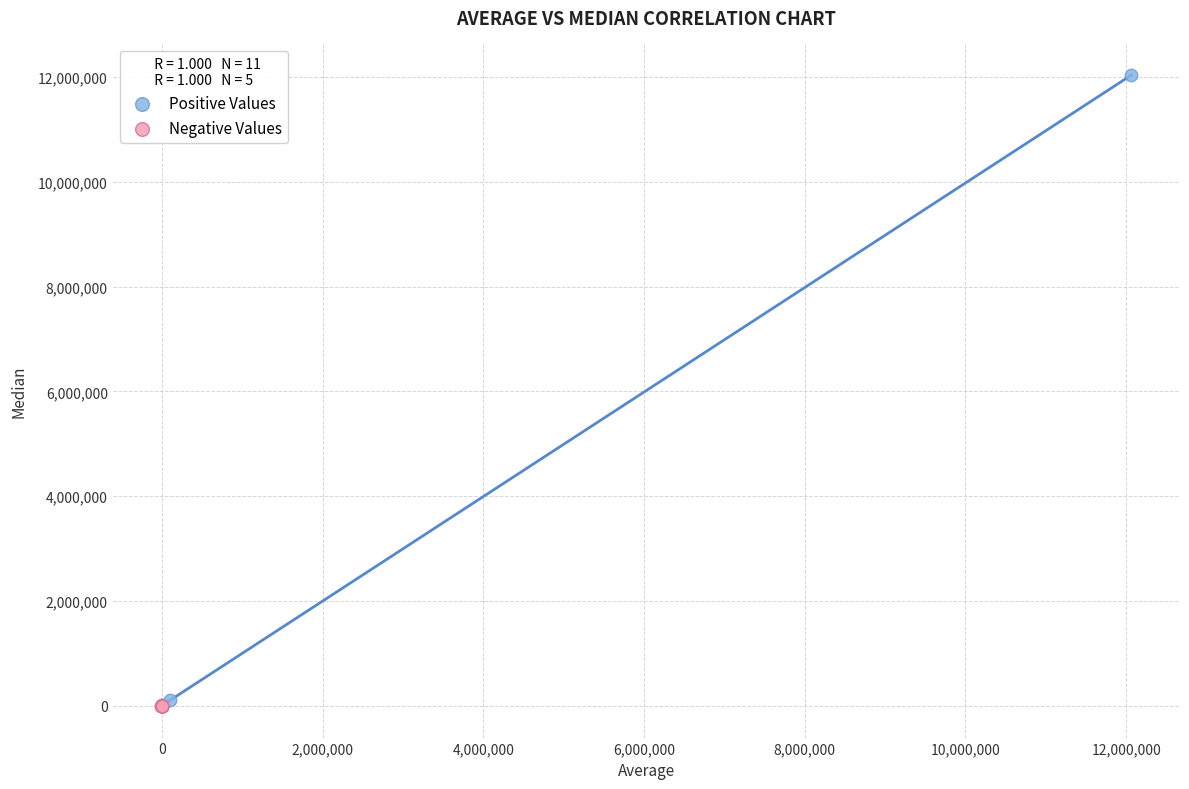

Which series has the widest spread of Y values?

Positive Values